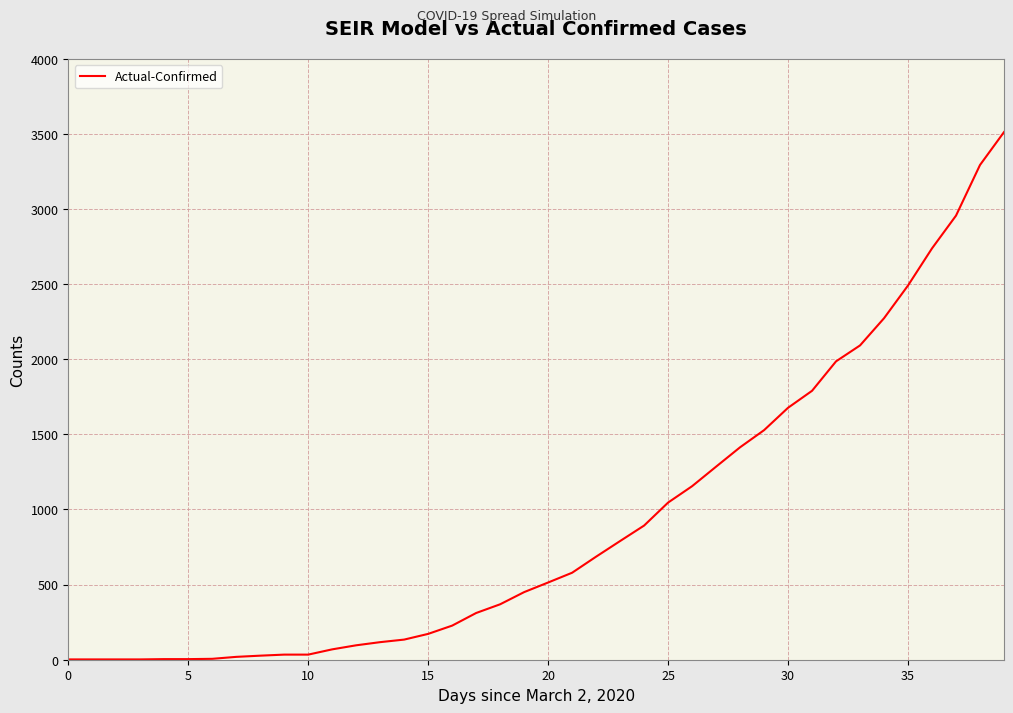

What is the greatest value displayed?

3512